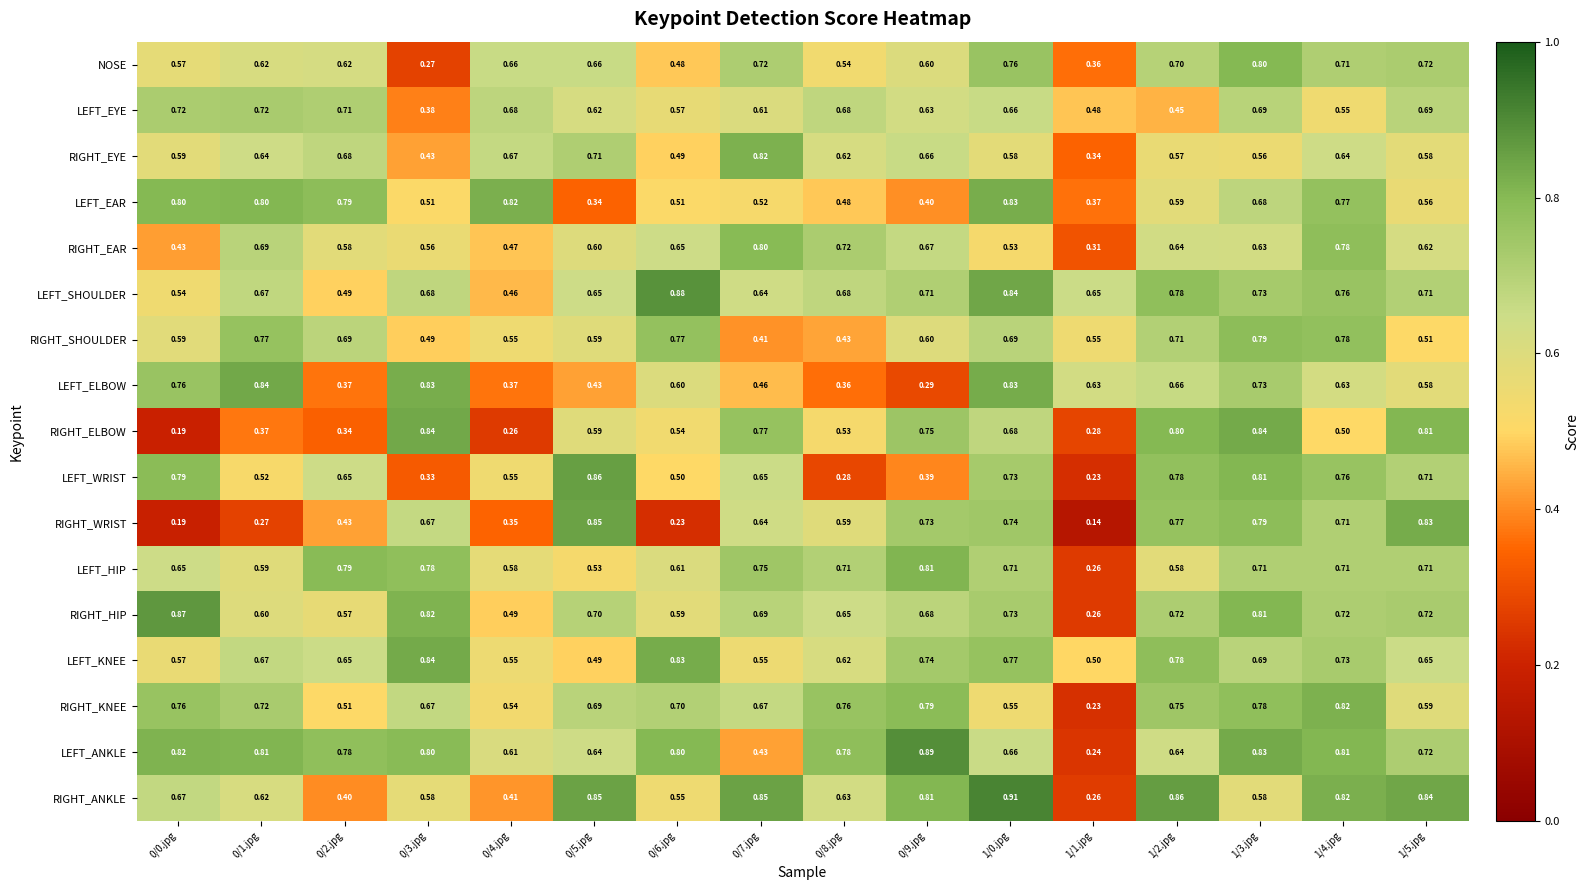

At 0/6.jpg, list the series in order from smallest to largest.

RIGHT_WRIST, NOSE, RIGHT_EYE, LEFT_WRIST, LEFT_EAR, RIGHT_ELBOW, RIGHT_ANKLE, LEFT_EYE, RIGHT_HIP, LEFT_ELBOW, LEFT_HIP, RIGHT_EAR, RIGHT_KNEE, RIGHT_SHOULDER, LEFT_ANKLE, LEFT_KNEE, LEFT_SHOULDER